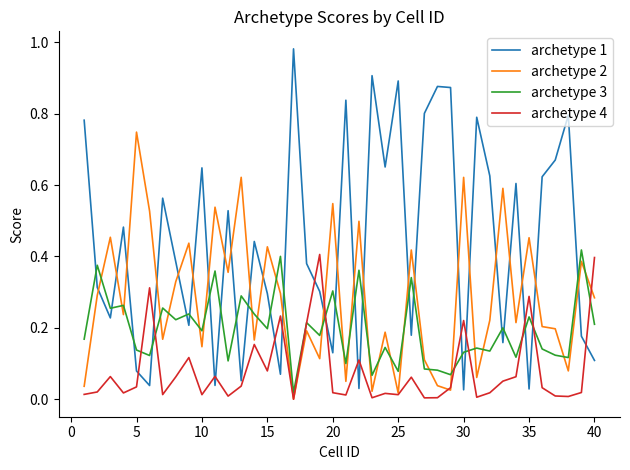

Which series has the widest spread of values?

archetype 1